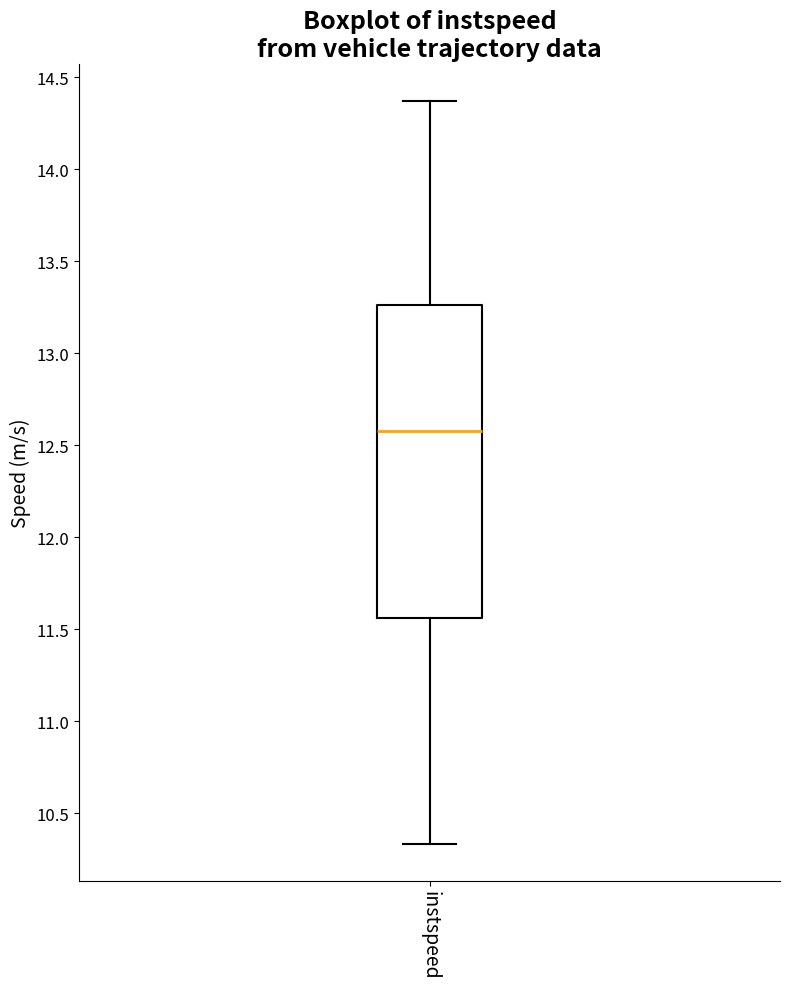

Transcribe this box plot: give where the median line is, the range the box spans, and where the two whiskers end, as read against the y-axis. The values are not printed on the chart, so give them approximately, as read against the axis.

median 12.60, box 11.55 to 13.25, whiskers 10.35 to 14.35